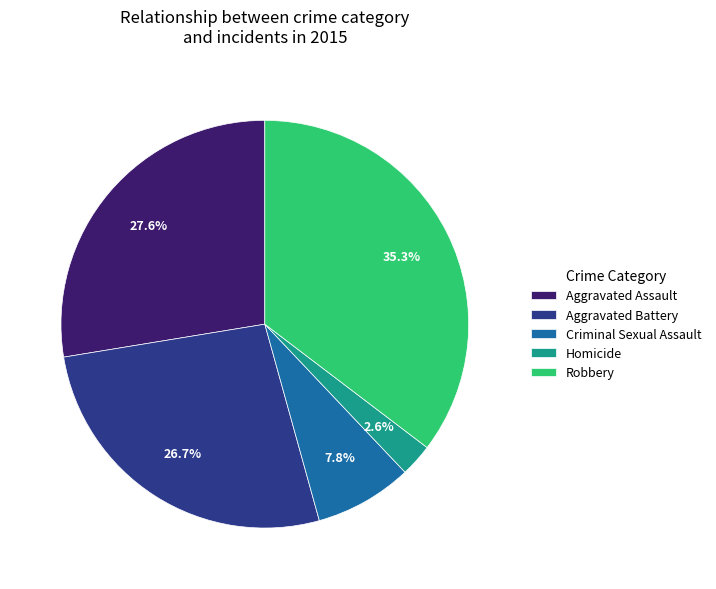

How many segments does this pie chart have?

5